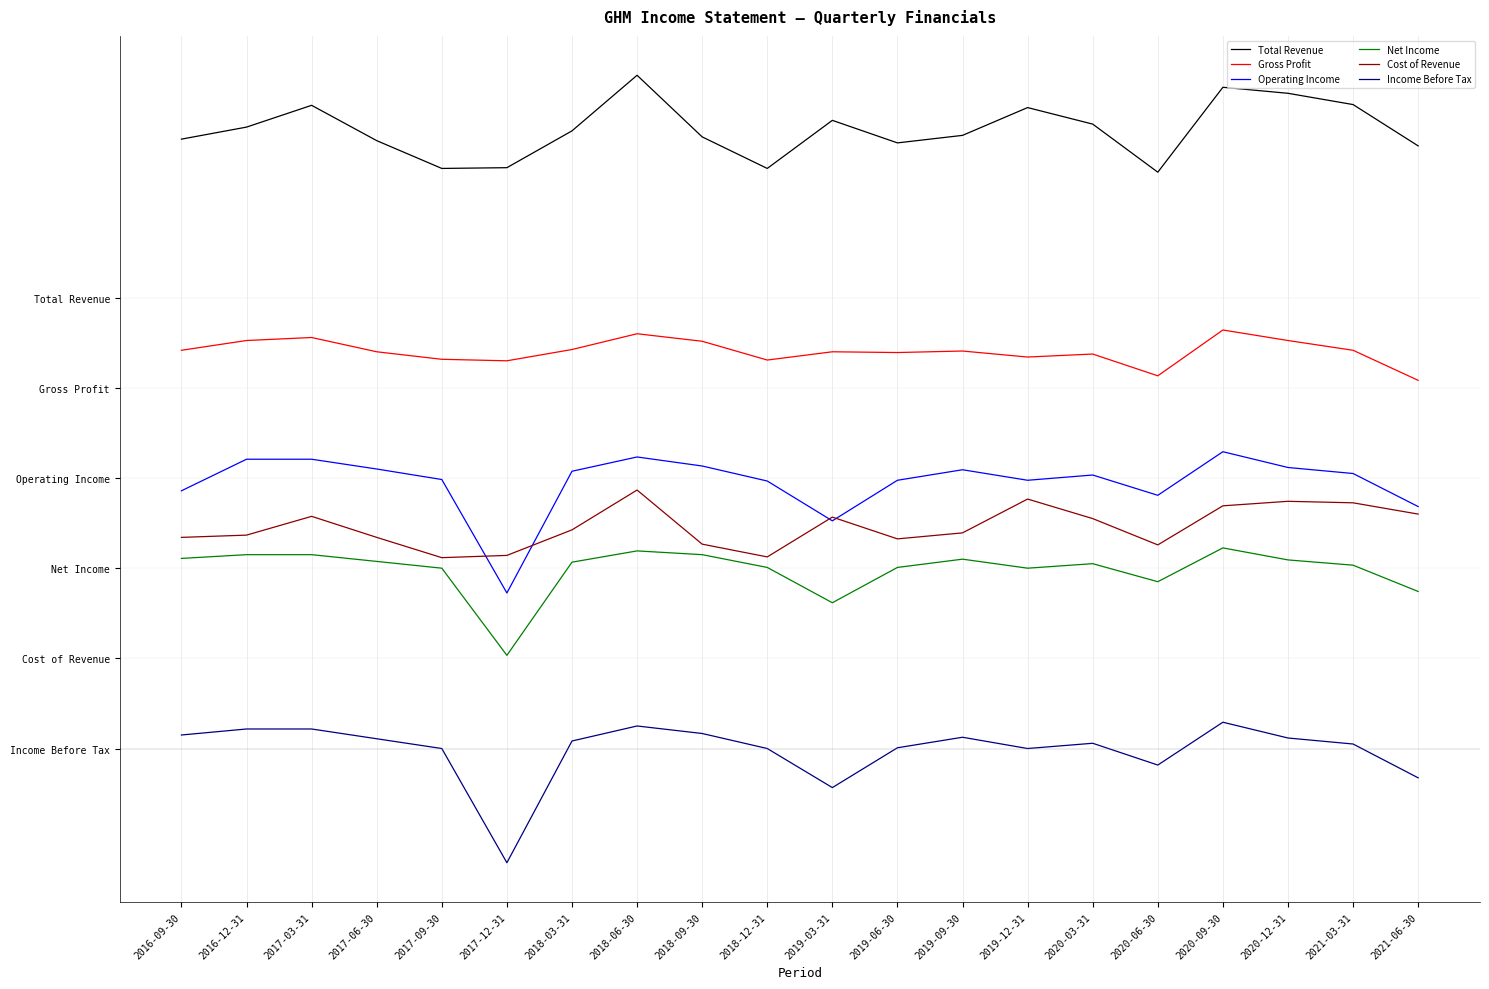

Where is Total Revenue nearest to the value 83150?

2020-03-31